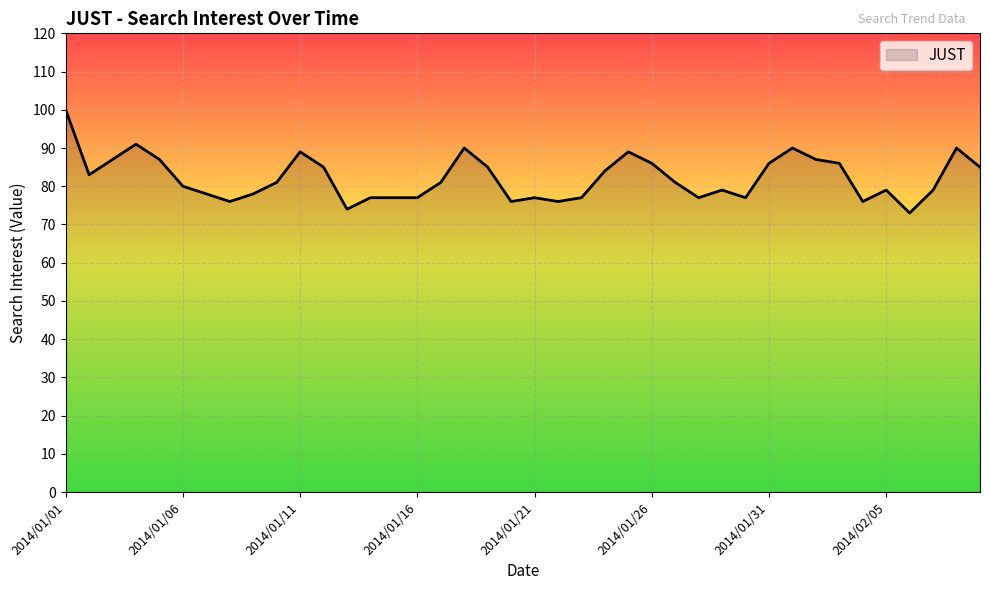

What is the greatest value displayed?

100